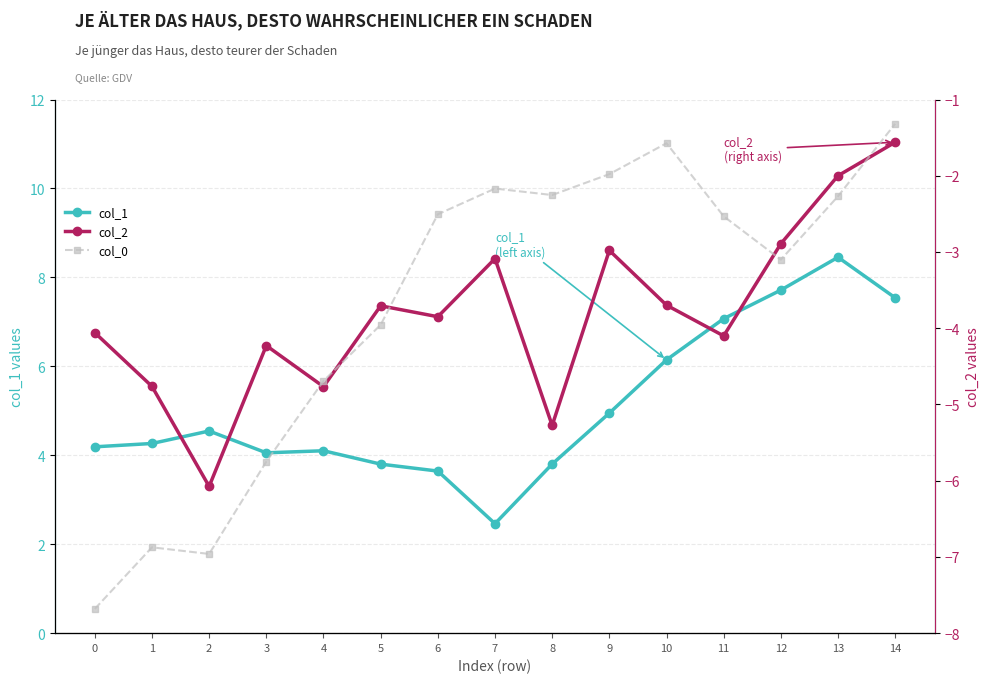

Which series has the largest total across all categories?

col_1